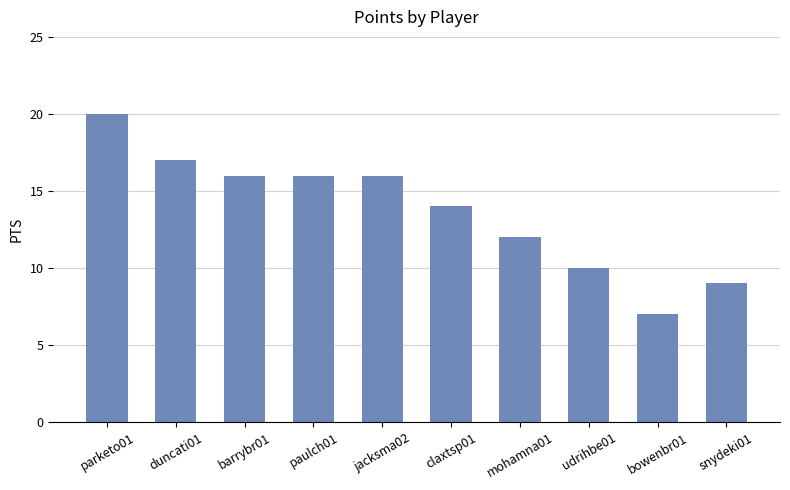

What is the greatest value displayed?

20